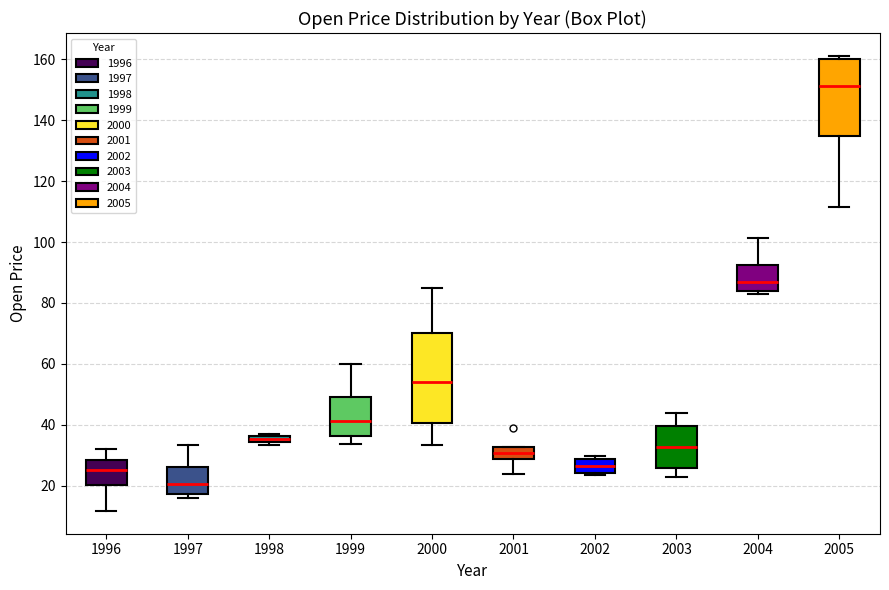

Which box has the highest median line?

2005